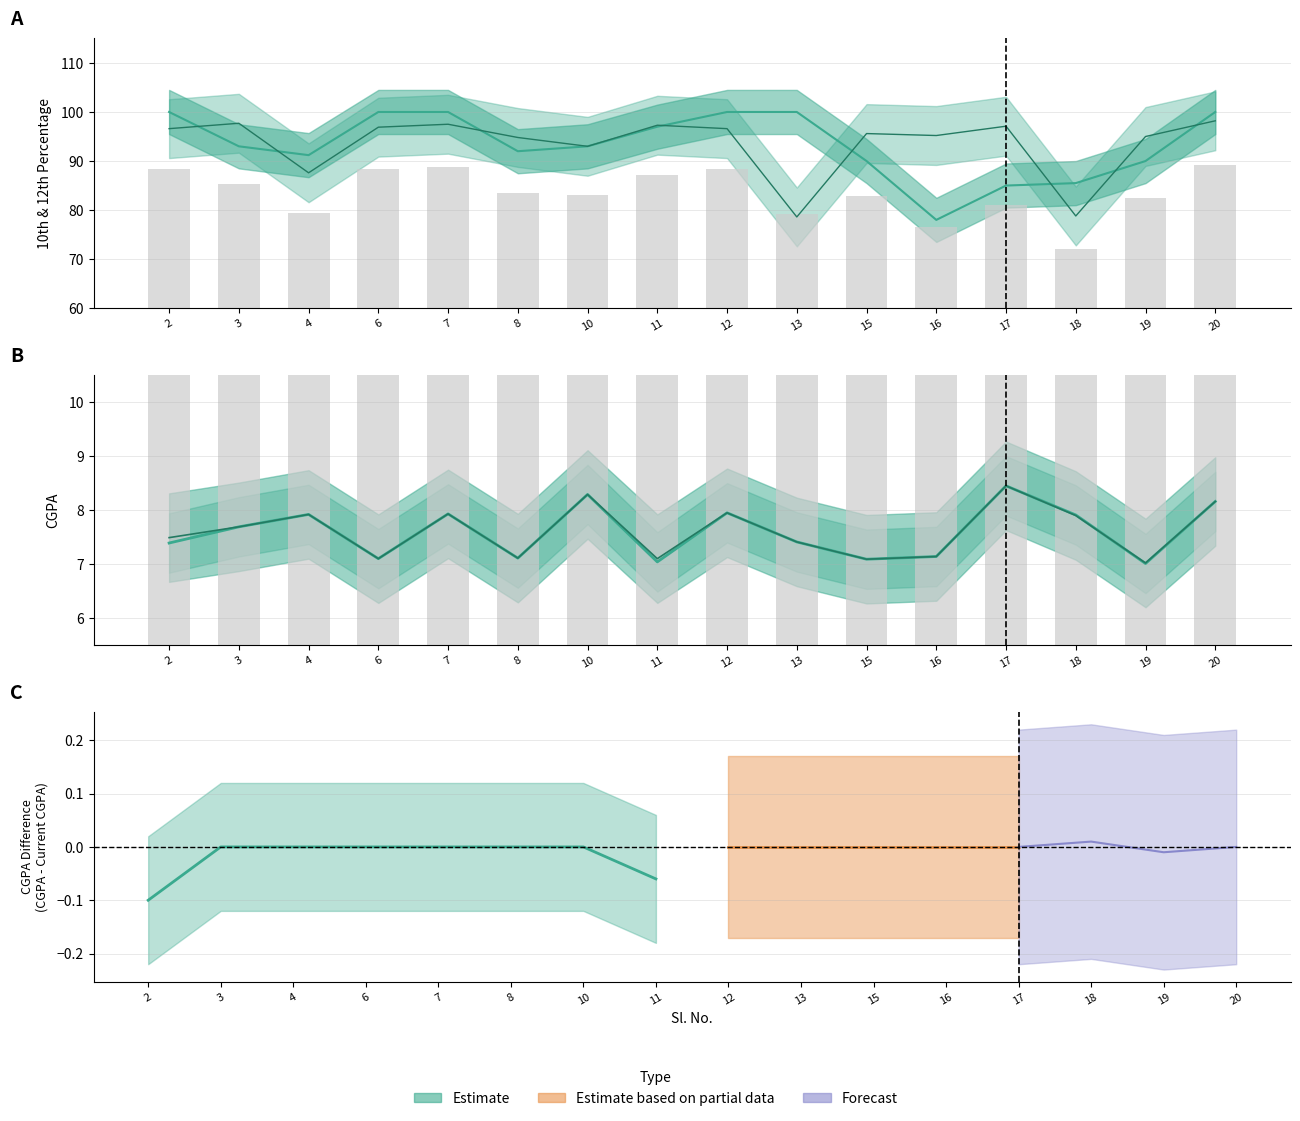

At which label does Current CGPA reach its peak?

17